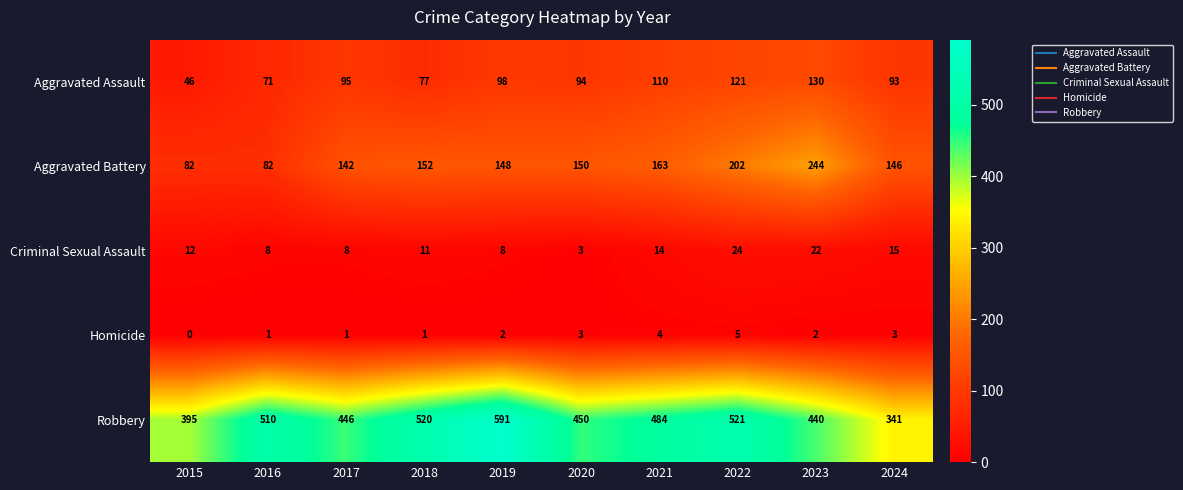

Which category has the highest value across all series?

2019